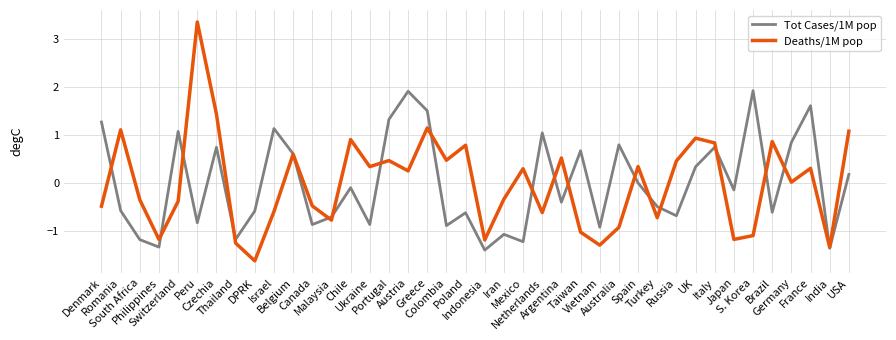

The value of Deaths/1M pop at South Africa is -0.3. True or false?

True